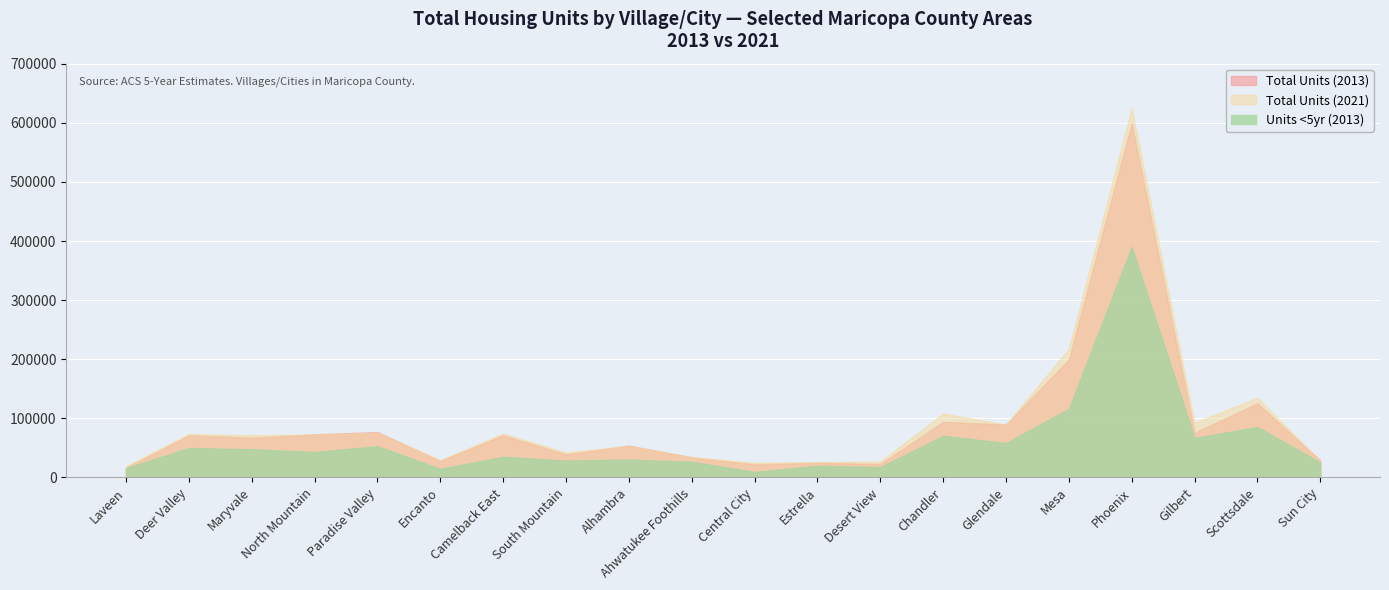

Rank the categories by tot_13E value from lowest to highest.

Laveen, Central City, Desert View, Estrella, Encanto, Sun City, Ahwatukee Foothills, South Mountain, Alhambra, Maryvale, Deer Valley, Camelback East, North Mountain, Gilbert, Paradise Valley, Glendale, Chandler, Scottsdale, Mesa, Phoenix